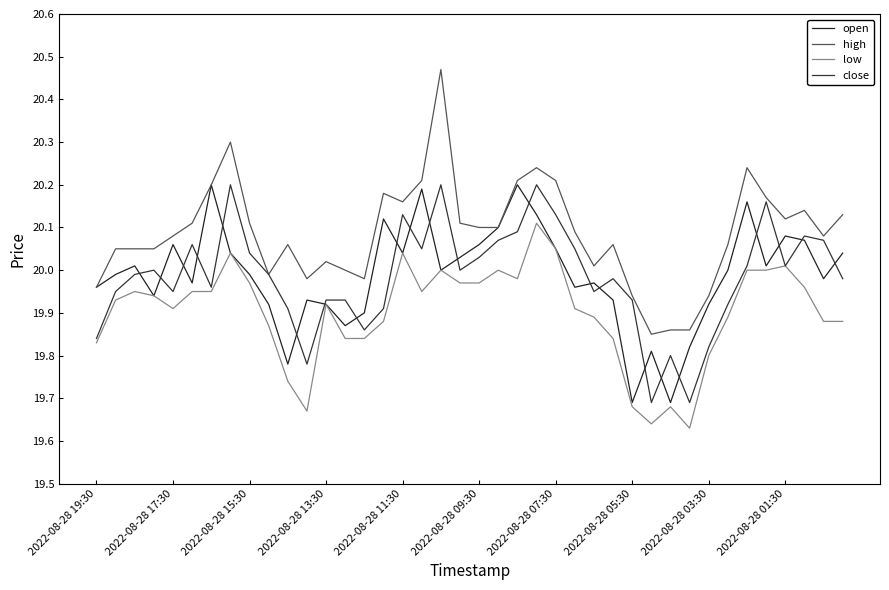

Where is the first local minimum for close?

2022-08-28 17:30